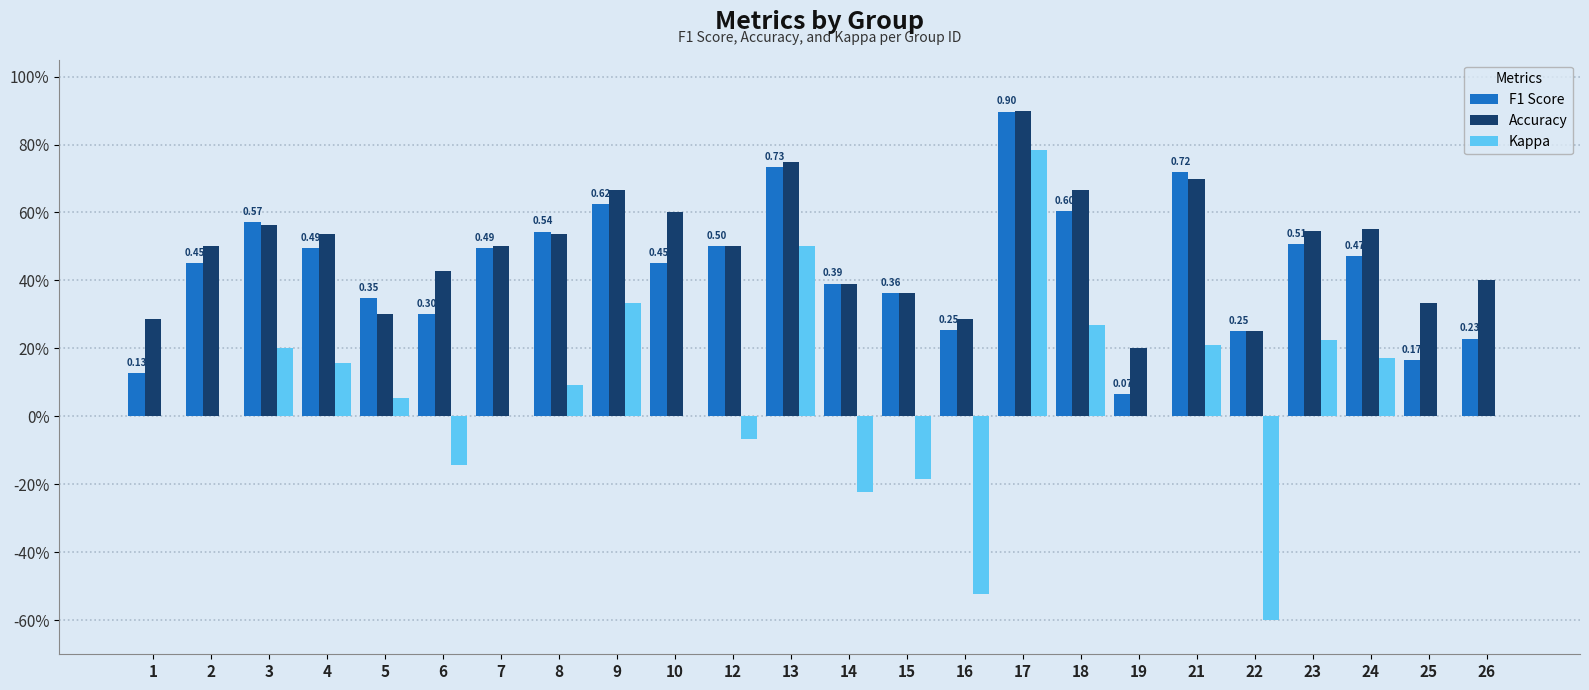

Reading right to left, transcribe all the data shown in this chart.

F1 Score: 26=0.2	25=0.2	24=0.5	23=0.5	22=0.2	21=0.7	19=0.1	18=0.6	17=0.9	16=0.3	15=0.4	14=0.4	13=0.7	12=0.5	10=0.5	9=0.6	8=0.5	7=0.5	6=0.3	5=0.3	4=0.5	3=0.6	2=0.5	1=0.1
Accuracy: 26=0.4	25=0.3	24=0.6	23=0.5	22=0.2	21=0.7	19=0.2	18=0.7	17=0.9	16=0.3	15=0.4	14=0.4	13=0.8	12=0.5	10=0.6	9=0.7	8=0.5	7=0.5	6=0.4	5=0.3	4=0.5	3=0.6	2=0.5	1=0.3
Kappa: 26=0.0	25=0.0	24=0.2	23=0.2	22=-0.6	21=0.2	19=0.0	18=0.3	17=0.8	16=-0.5	15=-0.2	14=-0.2	13=0.5	12=-0.1	10=0.0	9=0.3	8=0.1	7=0.0	6=-0.1	5=0.1	4=0.2	3=0.2	2=0.0	1=0.0